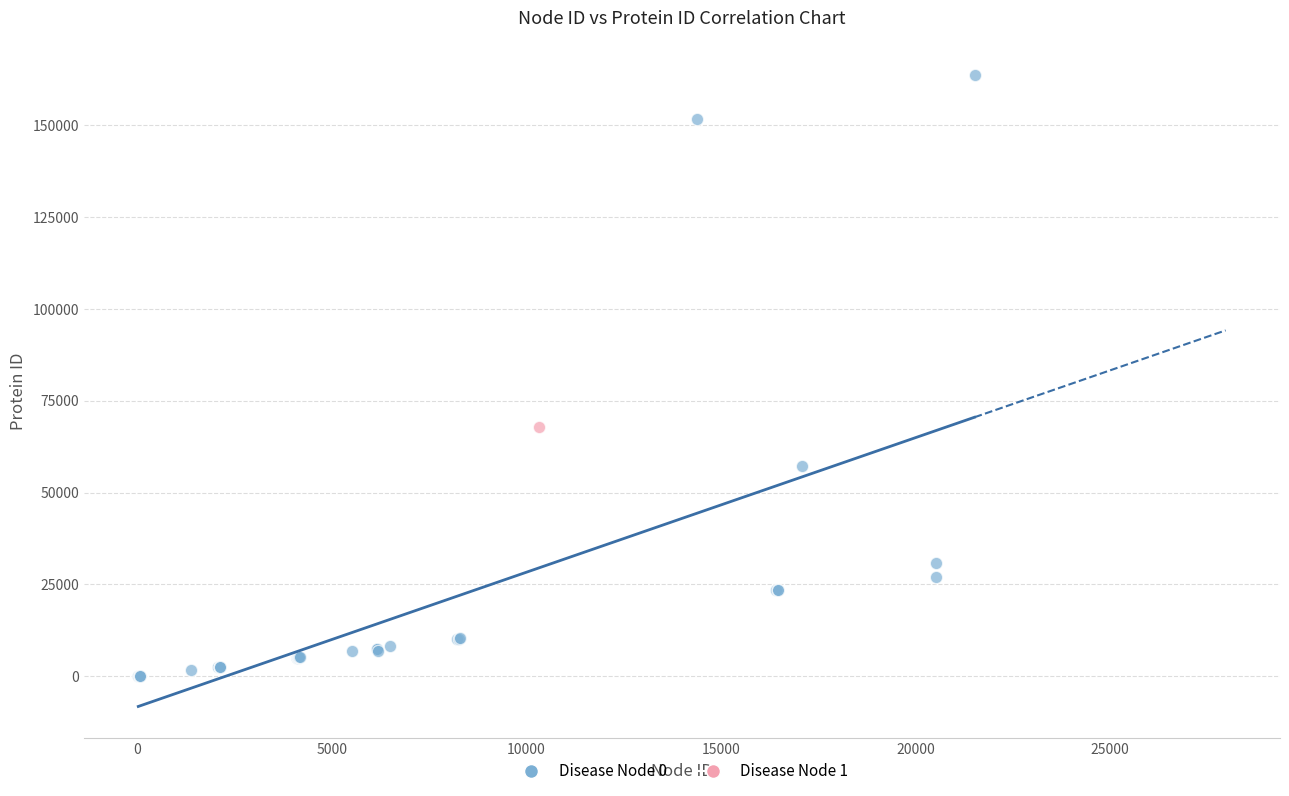

What are all the series names shown in the legend?

Disease Node 0, Disease Node 1